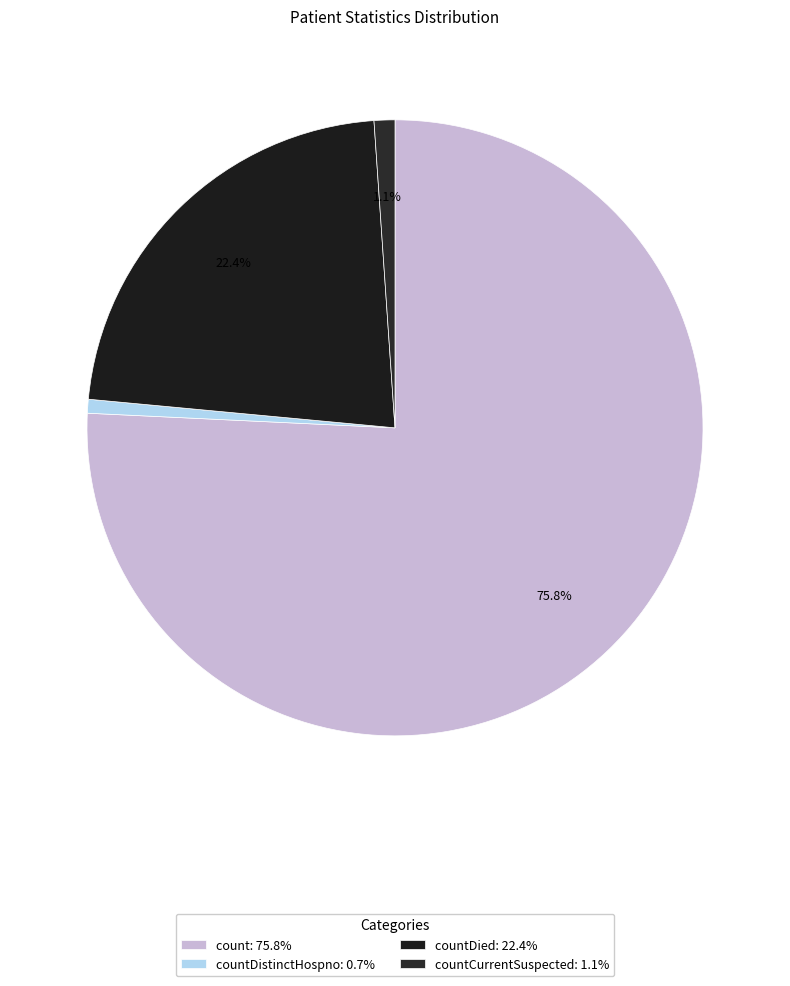

Which slice represents more than half of the pie?

count